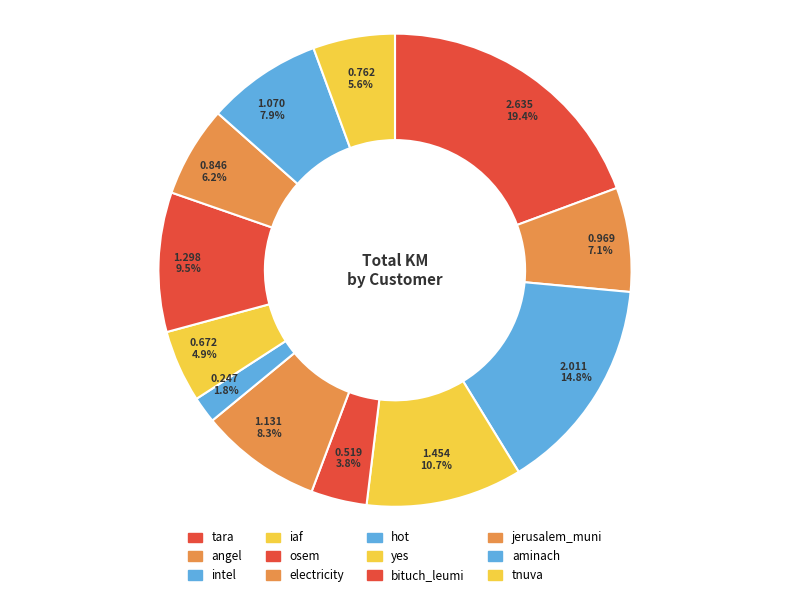

To the nearest percent, what portion does angel represent?

7%